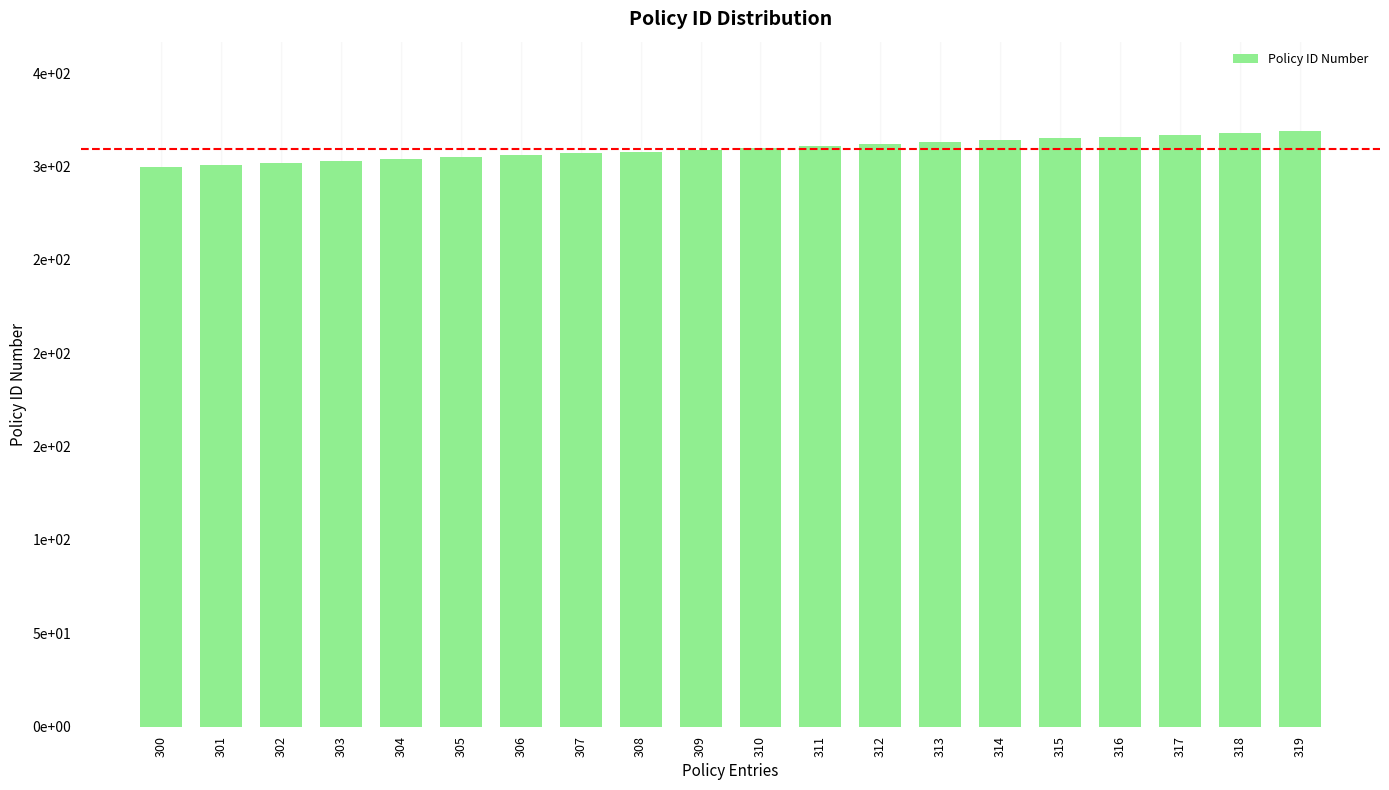

How many values are below 310?

10